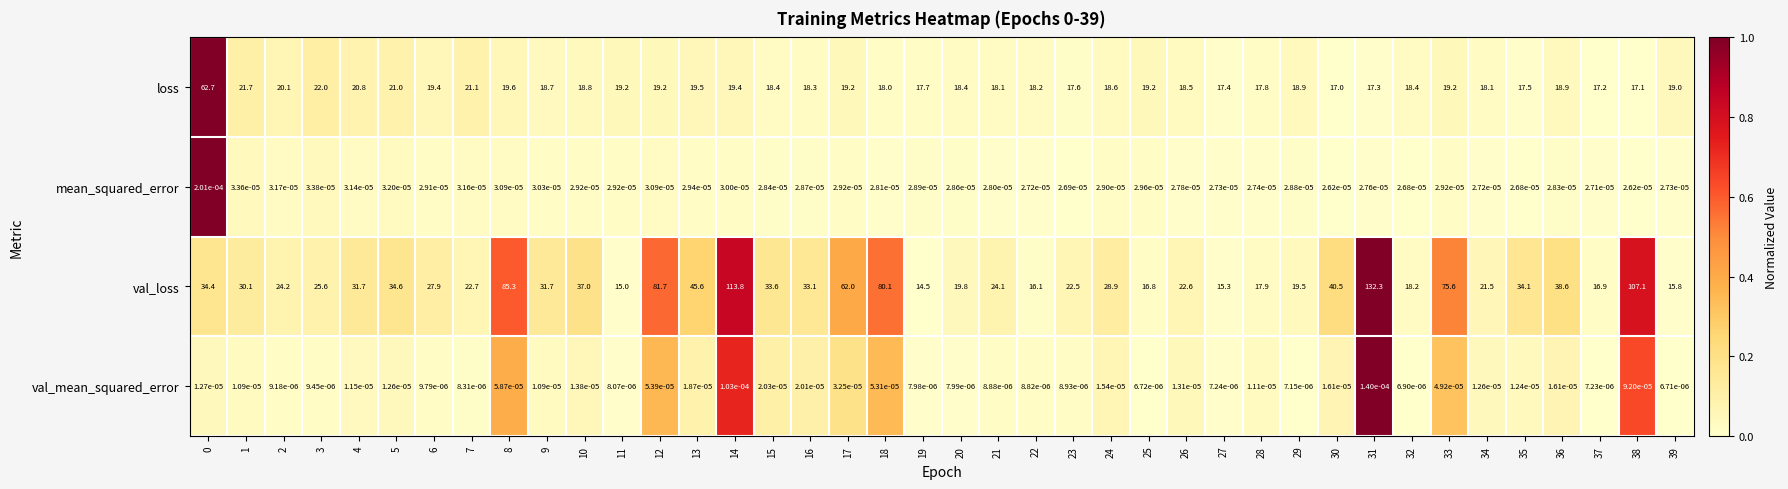

List the series in order of their peak value, lowest first.

val_mean_squared_error, mean_squared_error, loss, val_loss